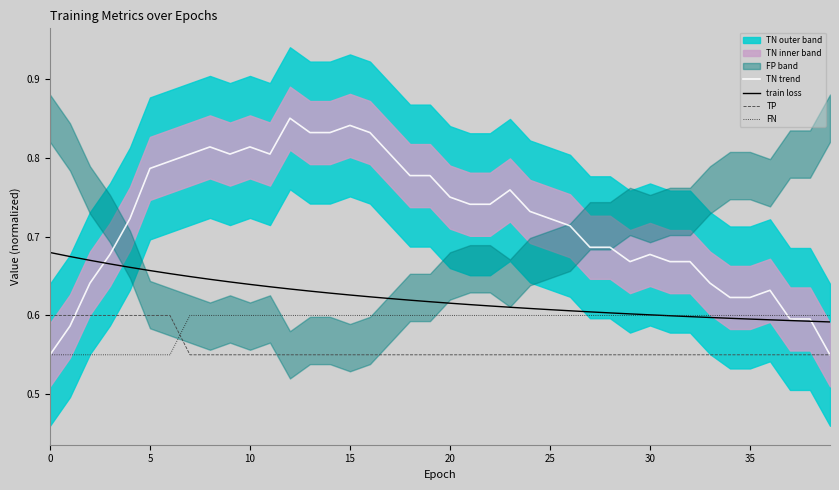

What is the difference between the highest and lowest values at 26?

0.2